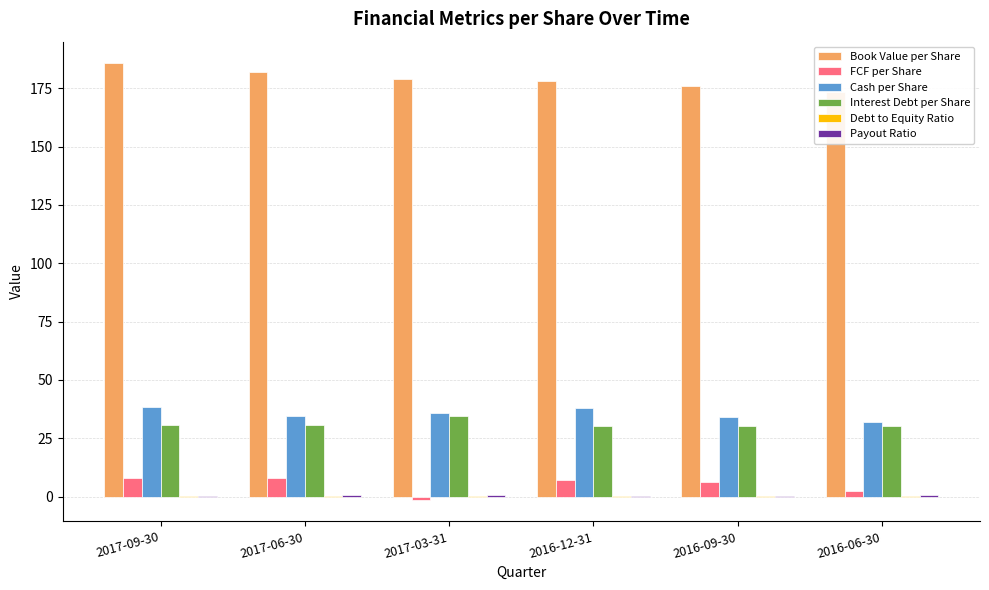

What is the average value of the Debt to Equity Ratio series?

0.2